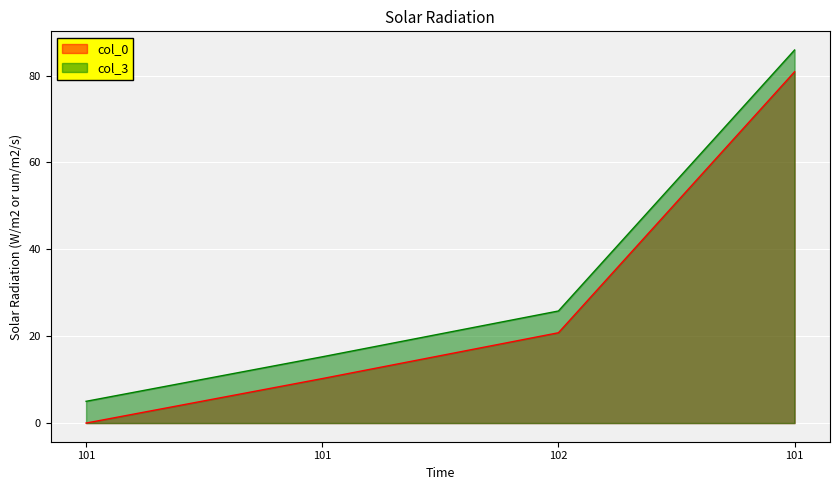

True or false: col_3 and col_0 intersect in this chart.

False